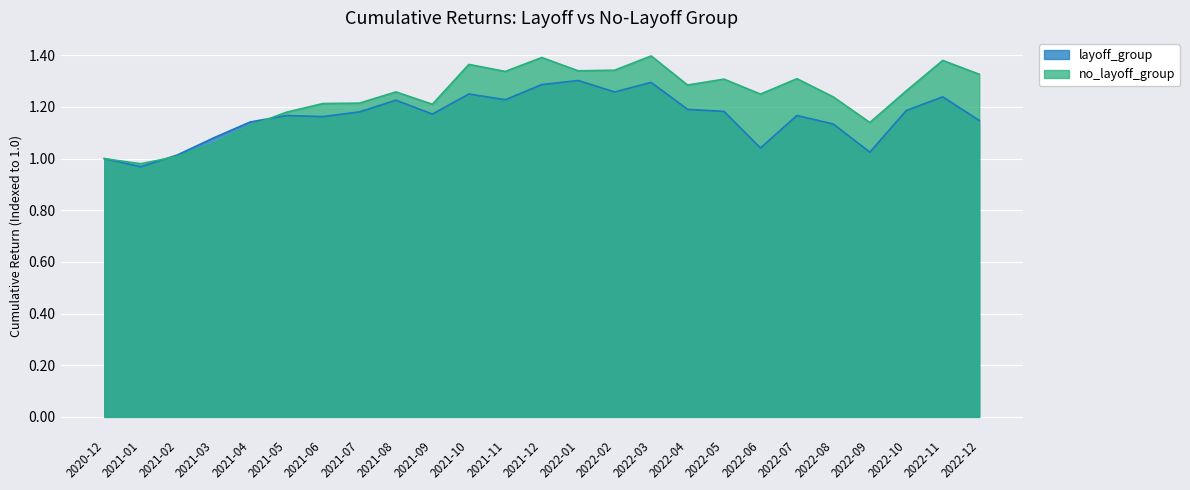

True or false: no_layoff_group has a value of 0.5 at 2022-04.

False